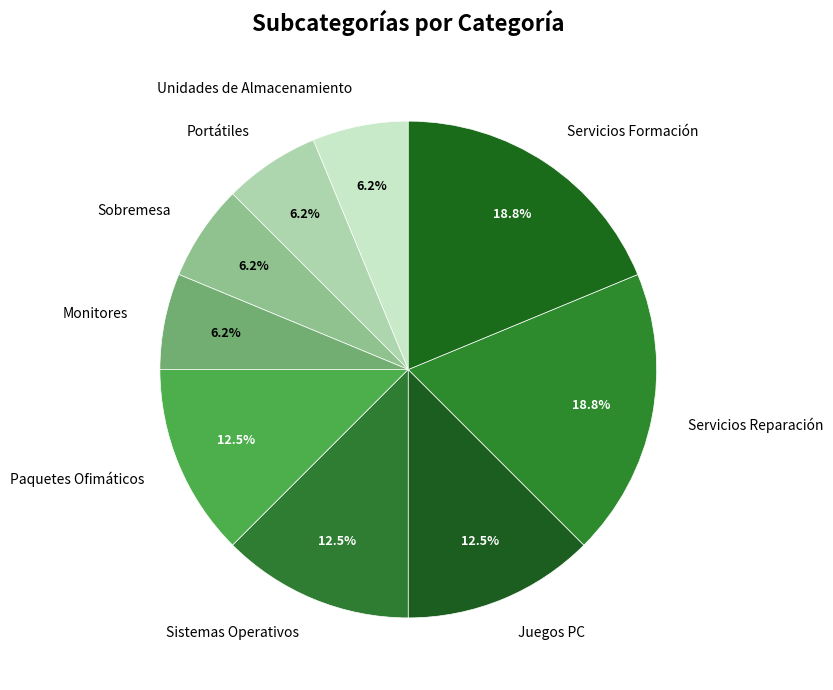

Combined, do Portátiles and Servicios Reparación account for over 50%?

No